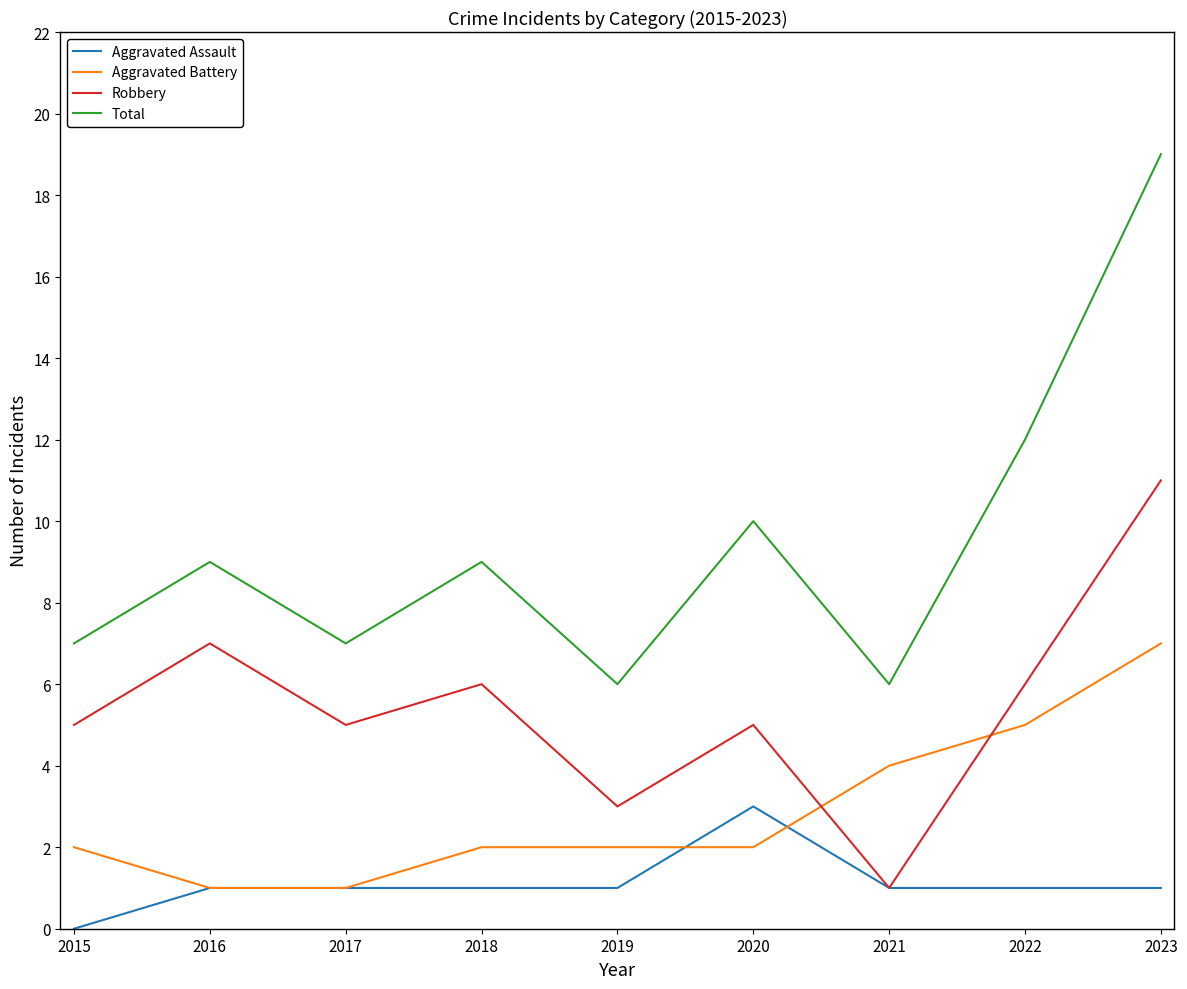

What is the average value of the Aggravated Battery series?

3